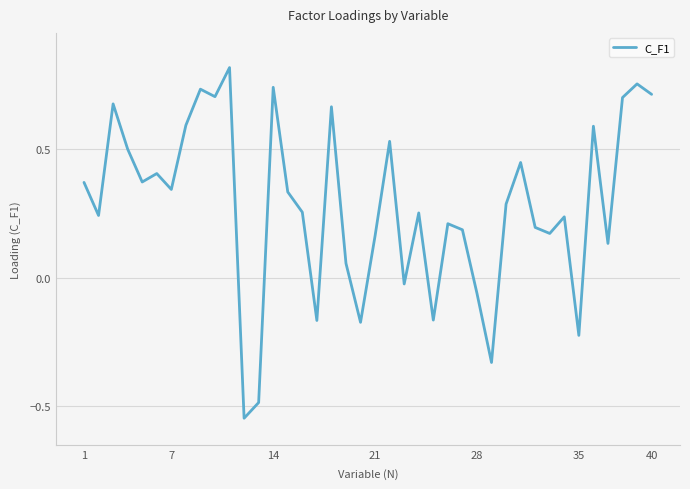

What is the difference between the maximum and minimum values?

1.4